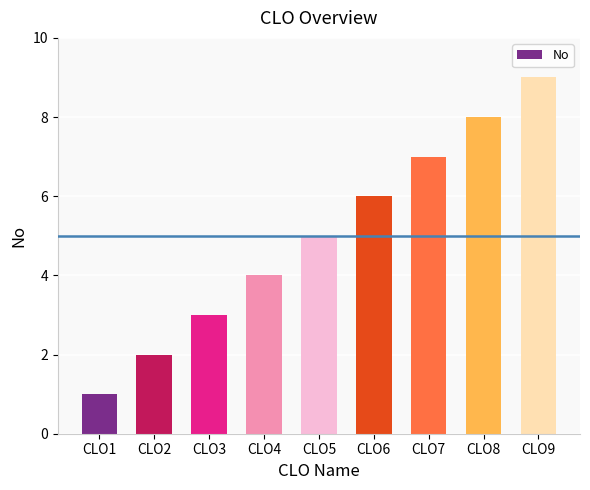

What is the ratio of the value at CLO6 to the value at CLO7?

0.9